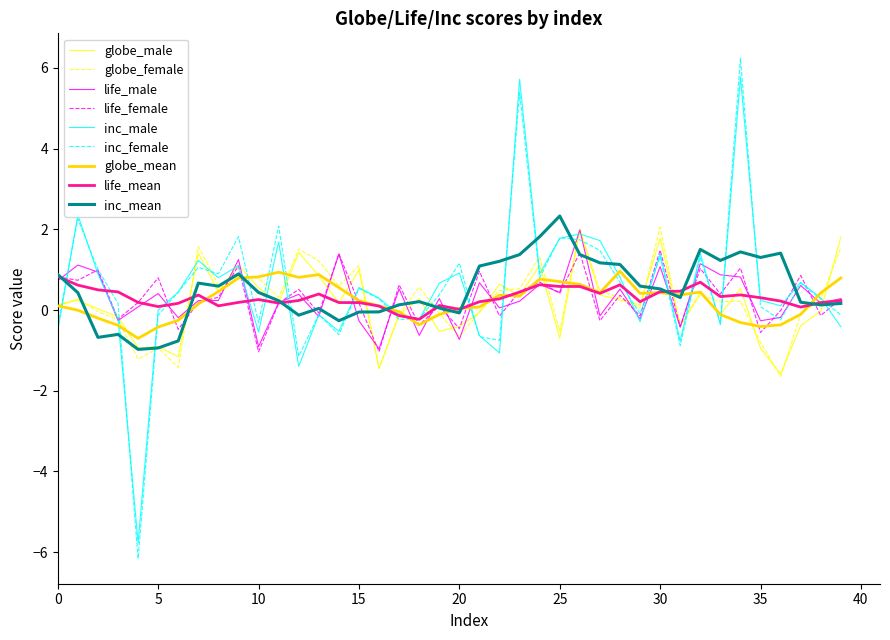

Which series has the largest range (max minus min)?

inc_female